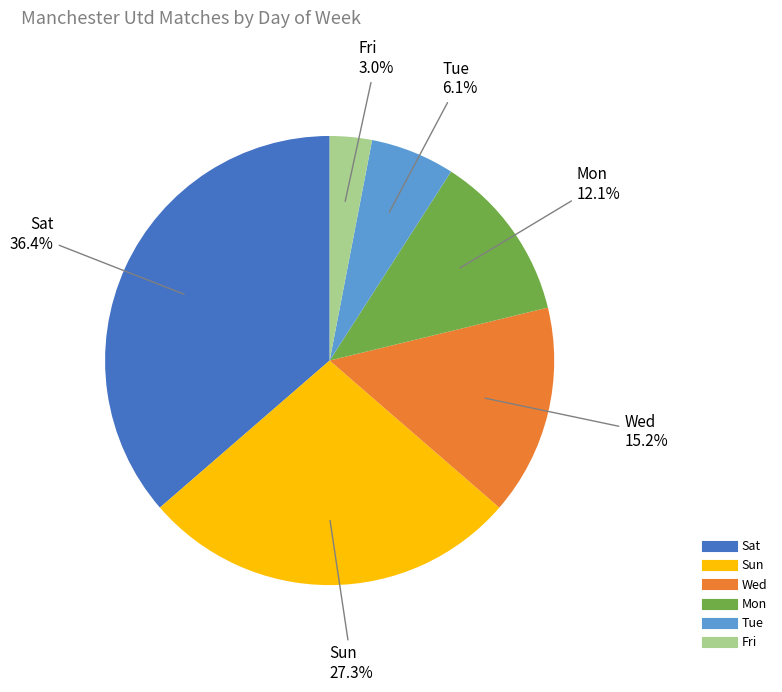

To the nearest percent, what is the average slice percentage?

17%